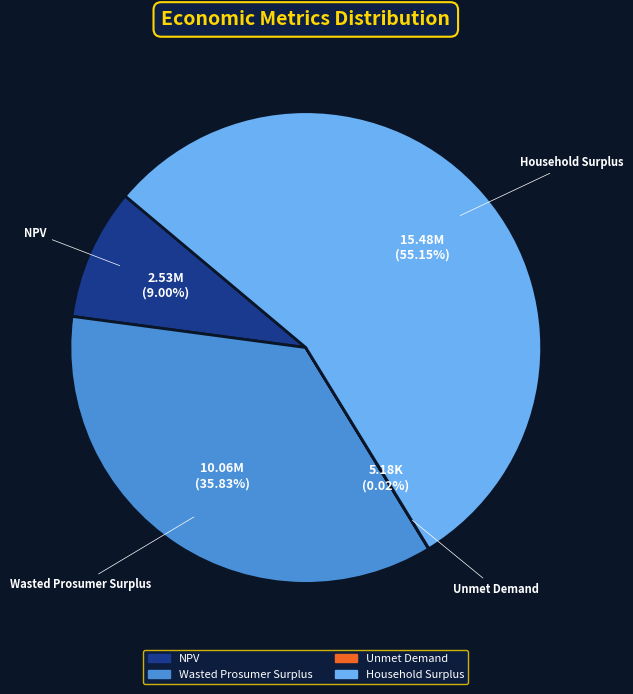

Which slice is the largest?

Household Surplus